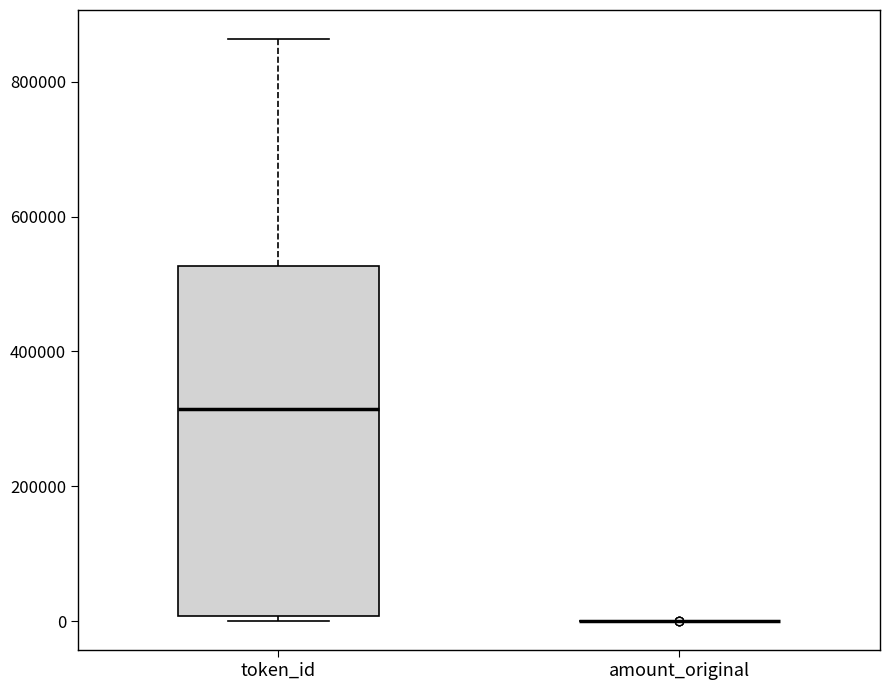

Which box is the tallest, from its lower edge to its upper edge?

token_id